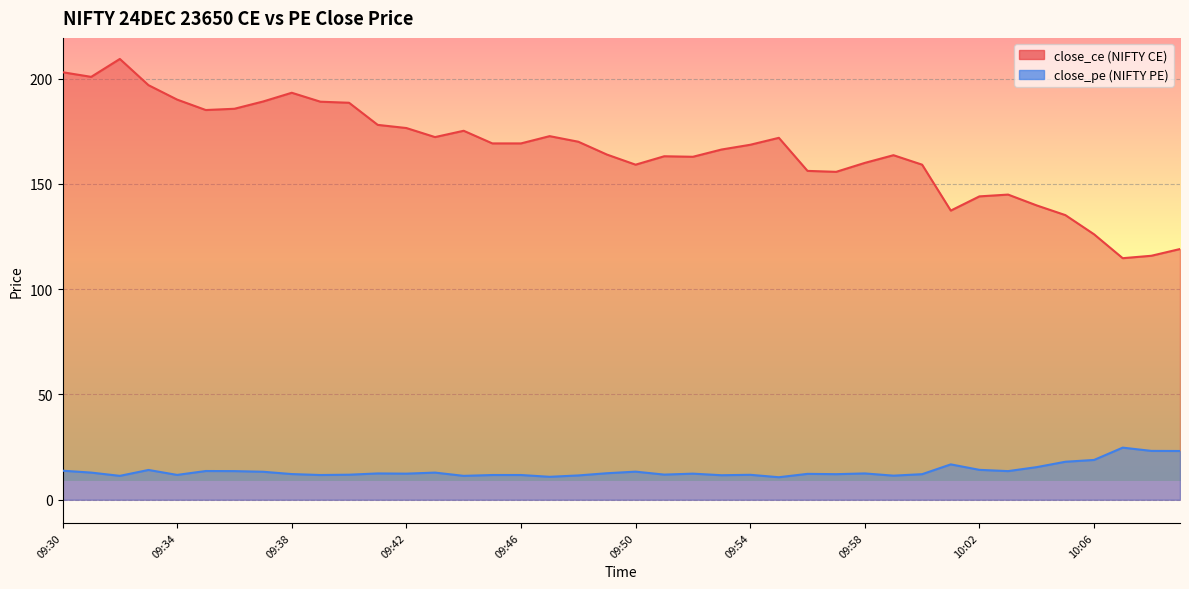

What is the difference between the maximum and minimum values in the close_pe series?

14.1